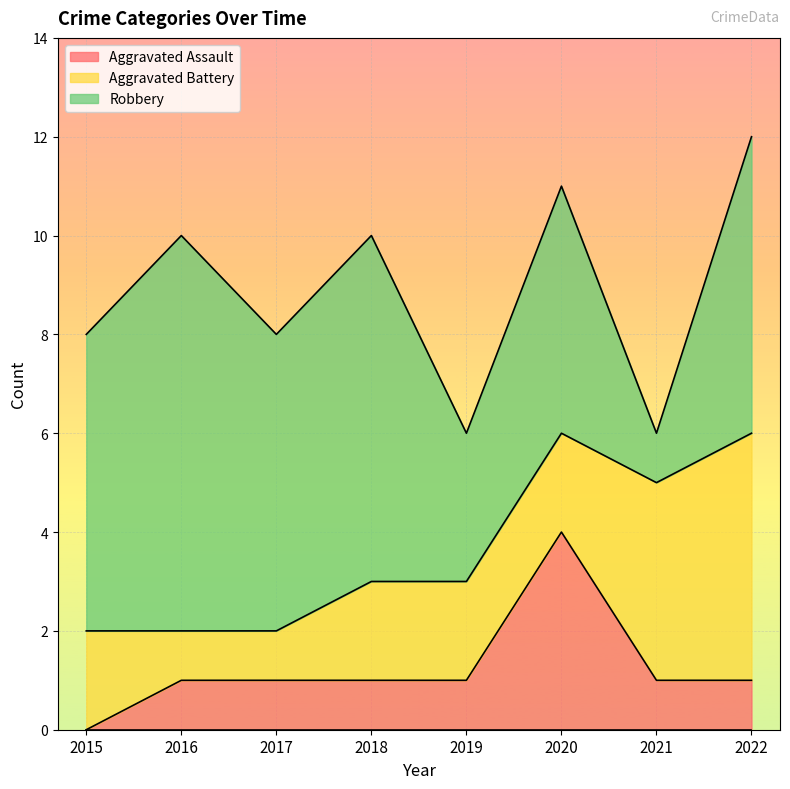

After their last crossing, which series has the higher values: Robbery or Aggravated Battery?

Robbery